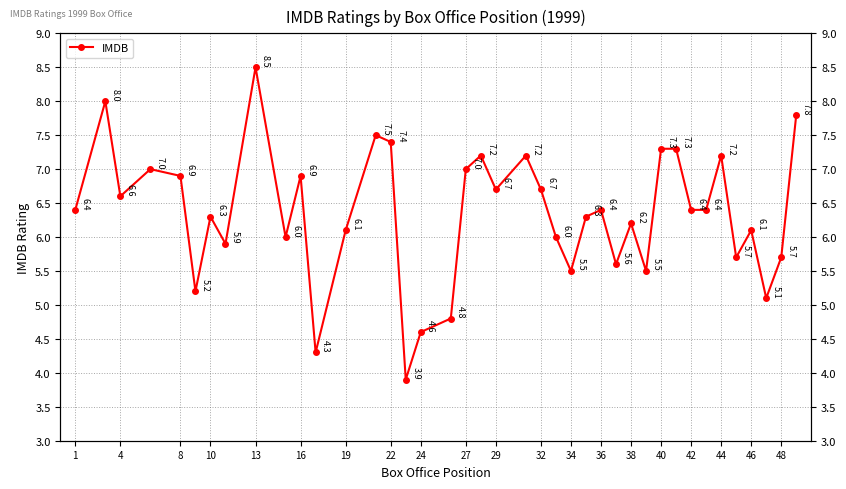

How many values are below 6?

12